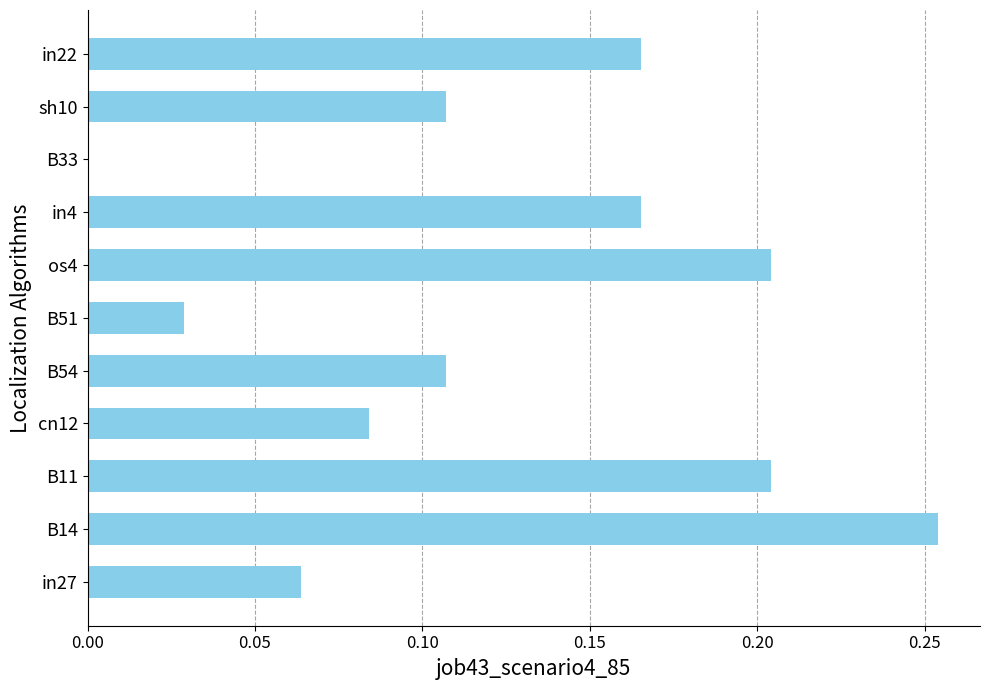

Which label corresponds to the largest value in the chart?

B14